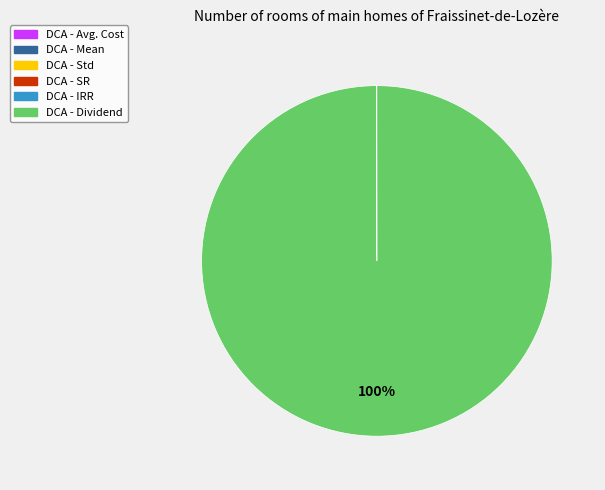

To the nearest percent, what is the average slice percentage?

17%